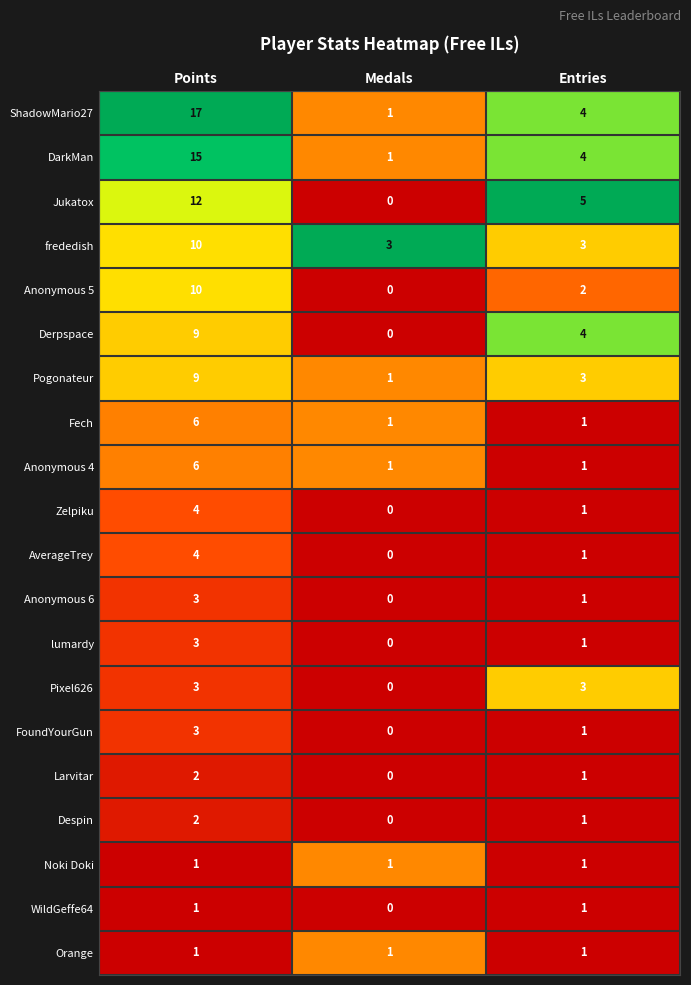

List the labels in order of Zelpiku value, smallest first.

Medals, Entries, Points